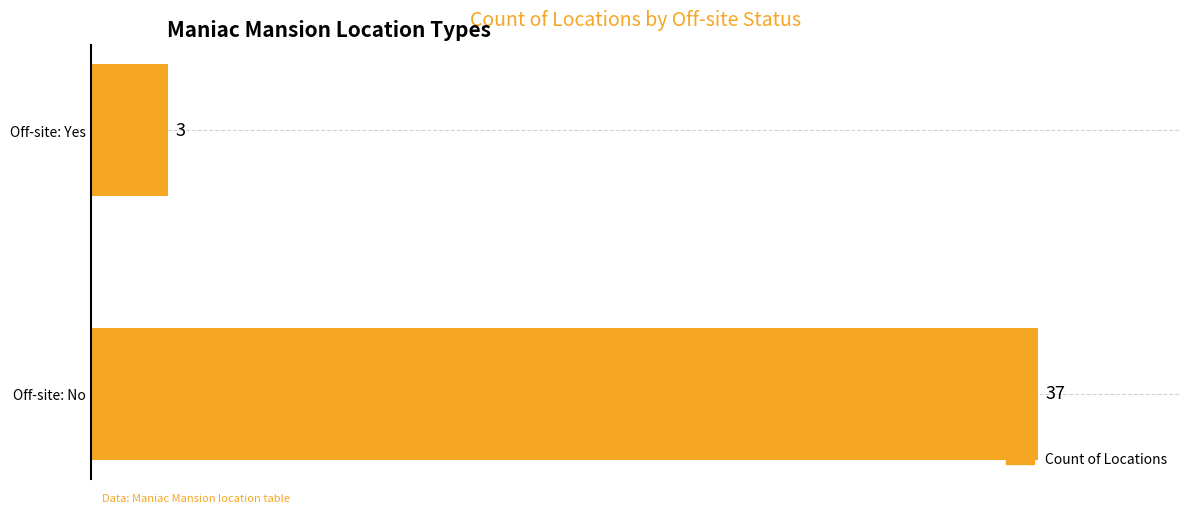

Approximately how many times larger is the value at Off-site: No compared to Off-site: Yes?

12.3